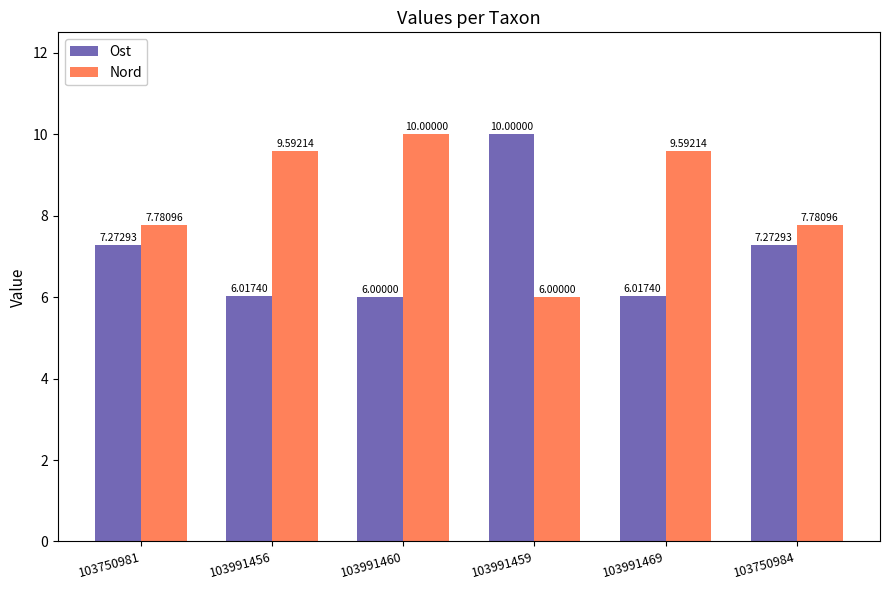

Rank the series by their average value, from highest to lowest.

Nord, Ost